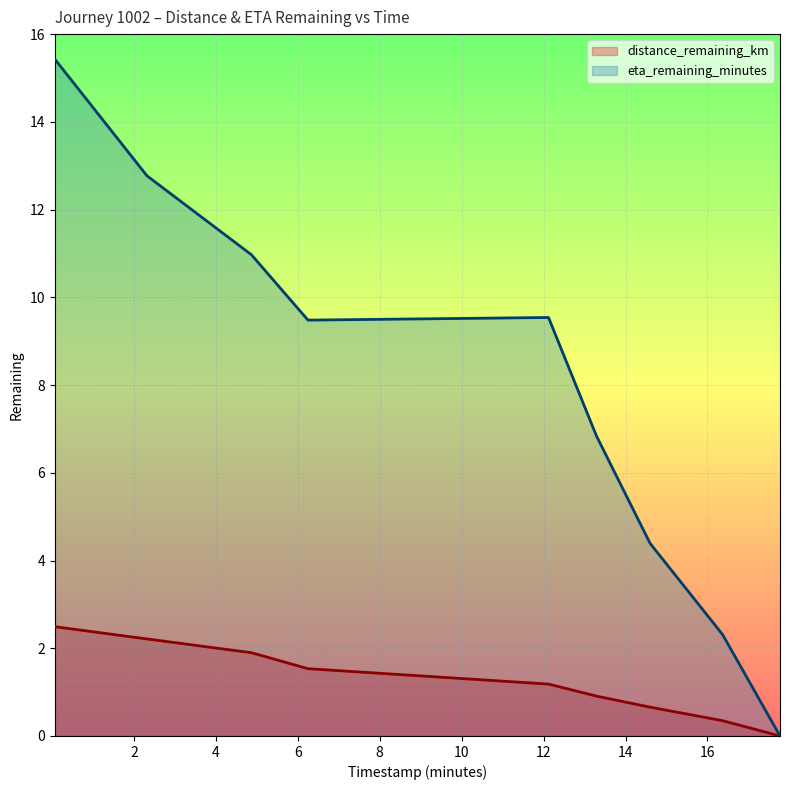

Is it true that eta_remaining_minutes equals 9.5 at 6.25?

True